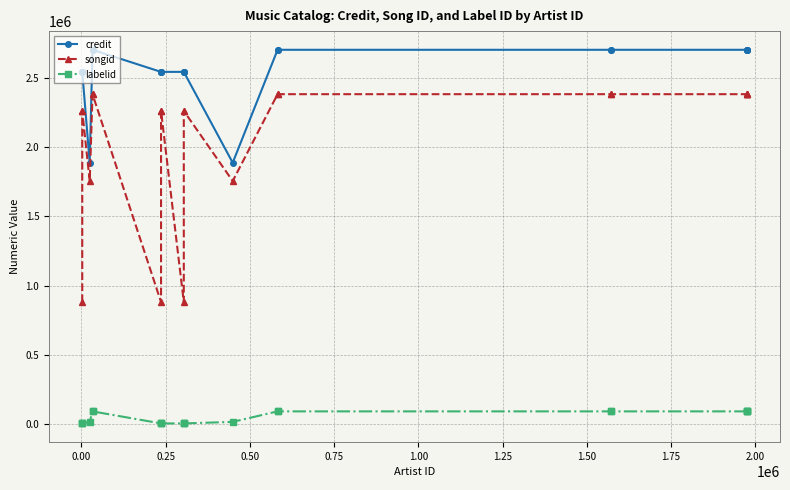

True or false: credit and labelid intersect in this chart.

False